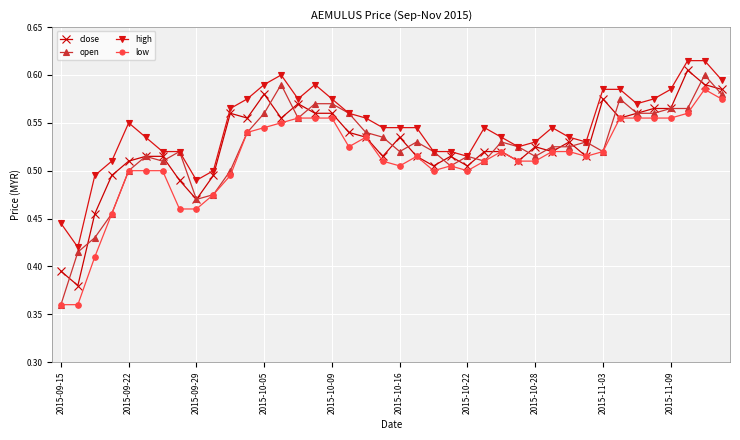

What are all the series names shown in the legend?

close, open, high, low